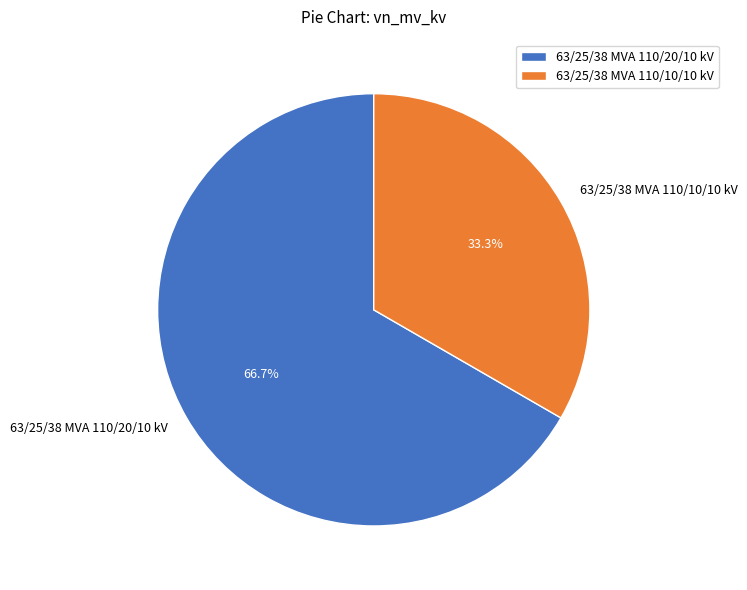

Rank the categories by value from highest to lowest.

63/25/38 MVA 110/20/10 kV, 63/25/38 MVA 110/10/10 kV